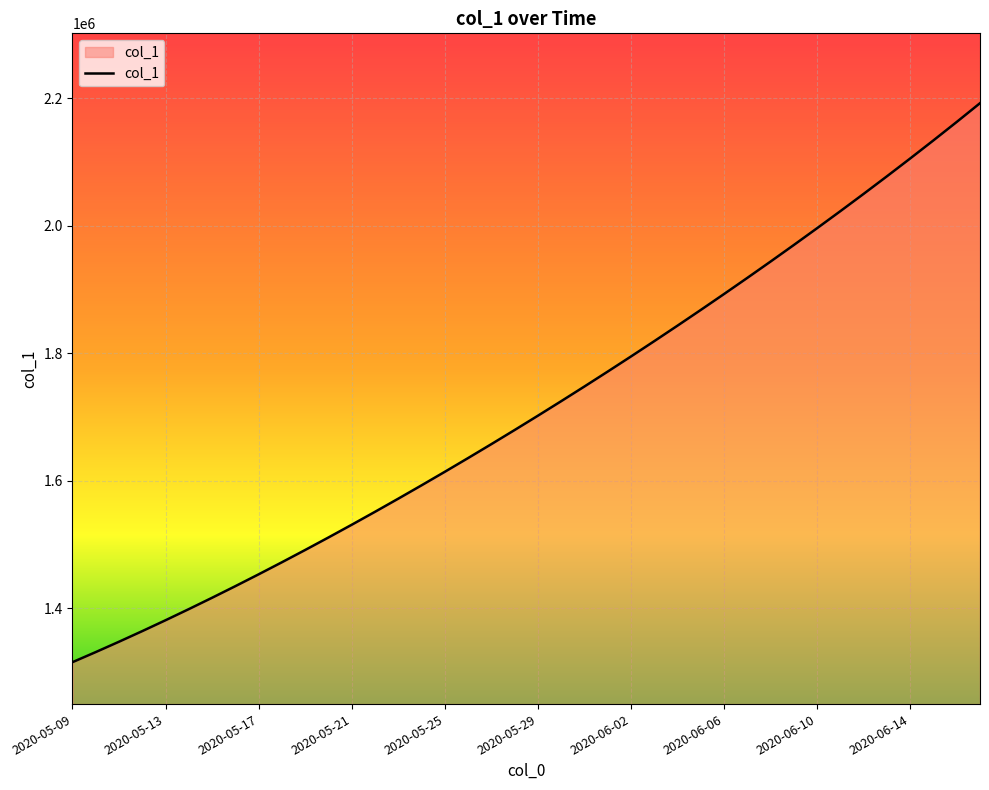

What is the difference between the maximum and minimum values?

877202.5